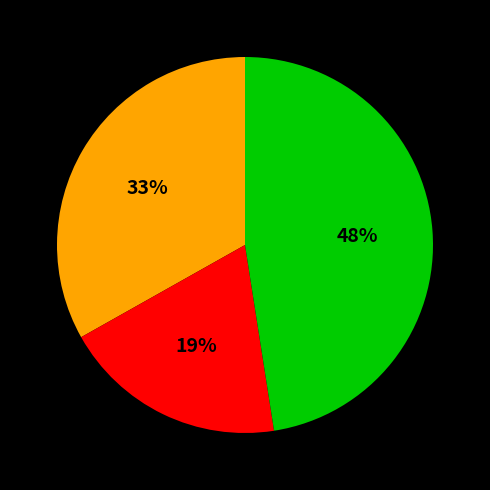

Is there any slice that represents more than half of the pie?

No